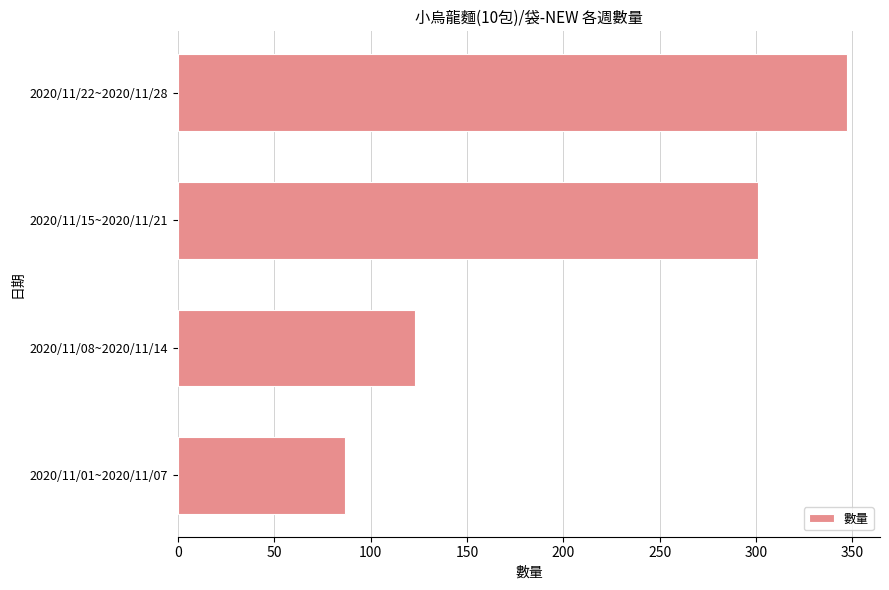

What is the maximum value shown in the chart?

347